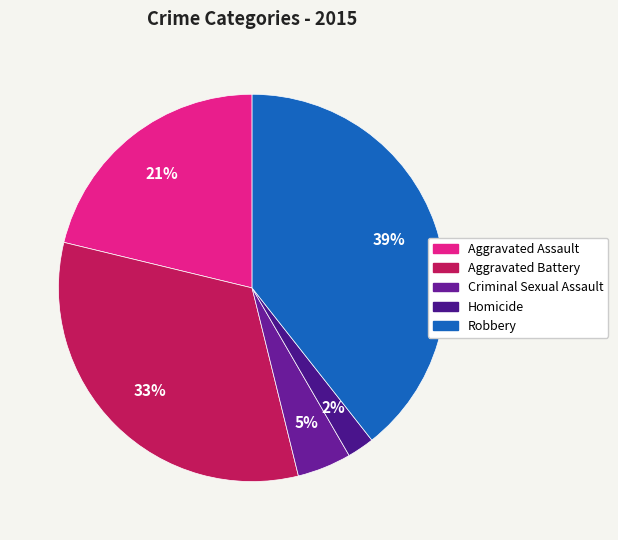

The Criminal Sexual Assault slice represents 5% of the pie. True or false?

True